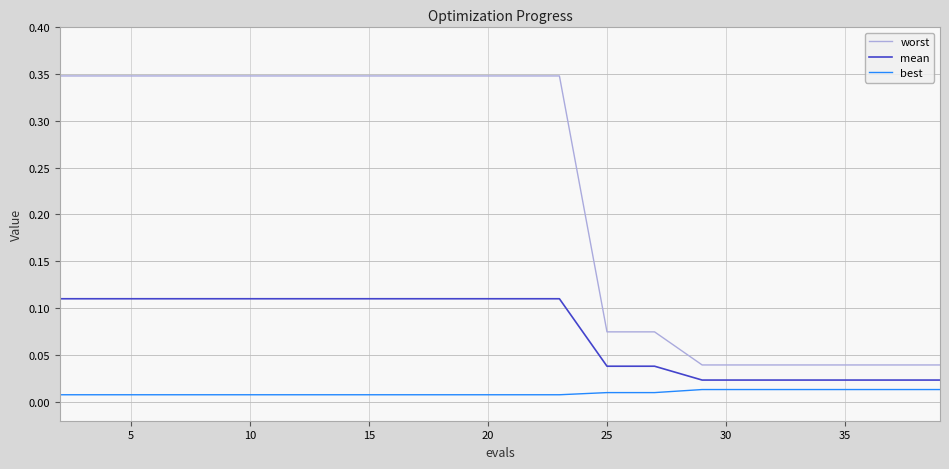

Rank the series by their maximum value, from lowest to highest.

best, mean, worst